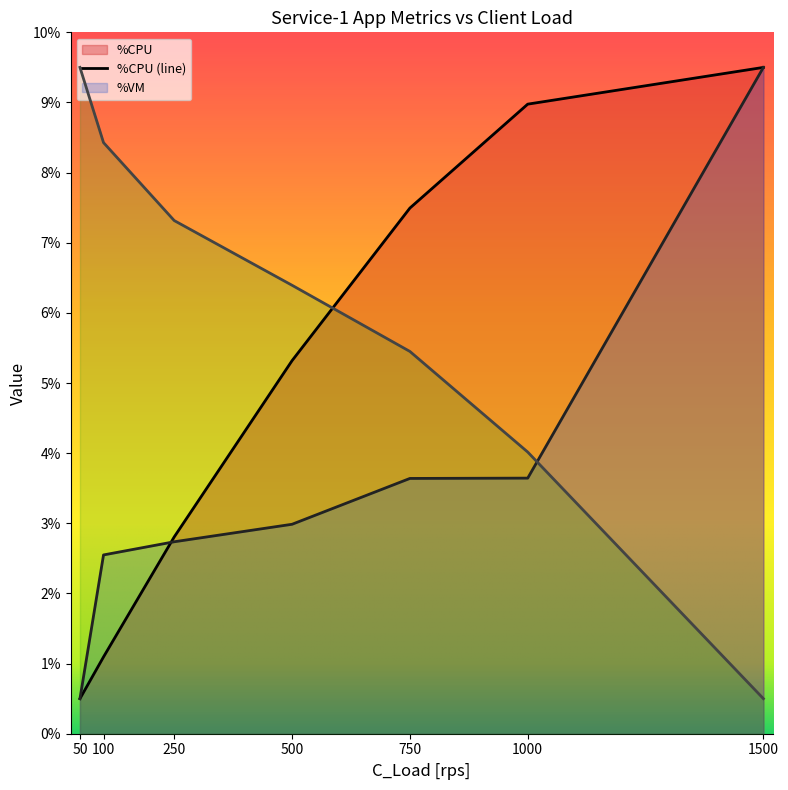

What is the sum of the CPU_T/R [ms] values at 1500 and 250?

7.8